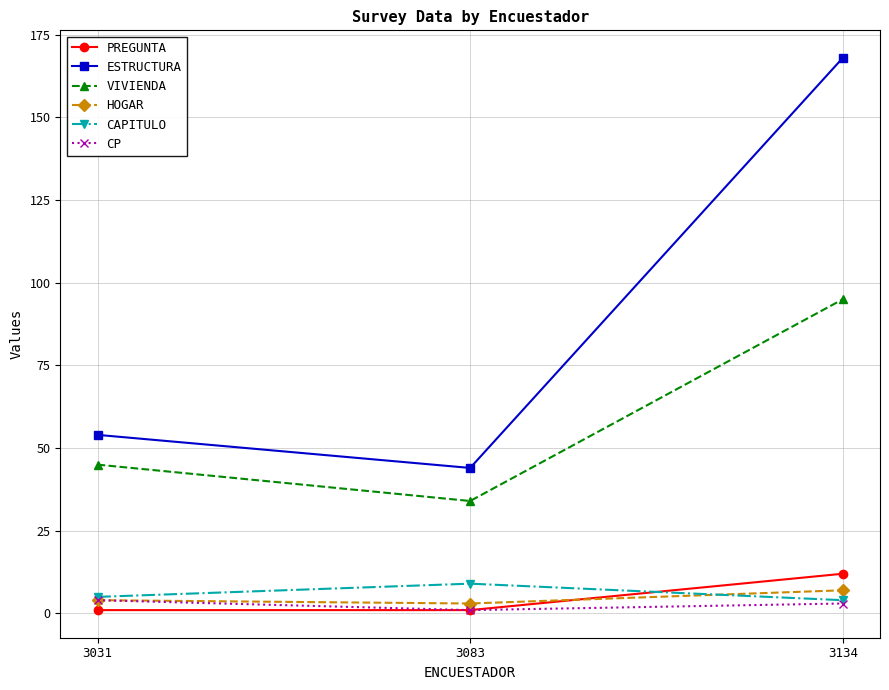

What is the value of the CAPITULO point at the 3rd from the left?

4